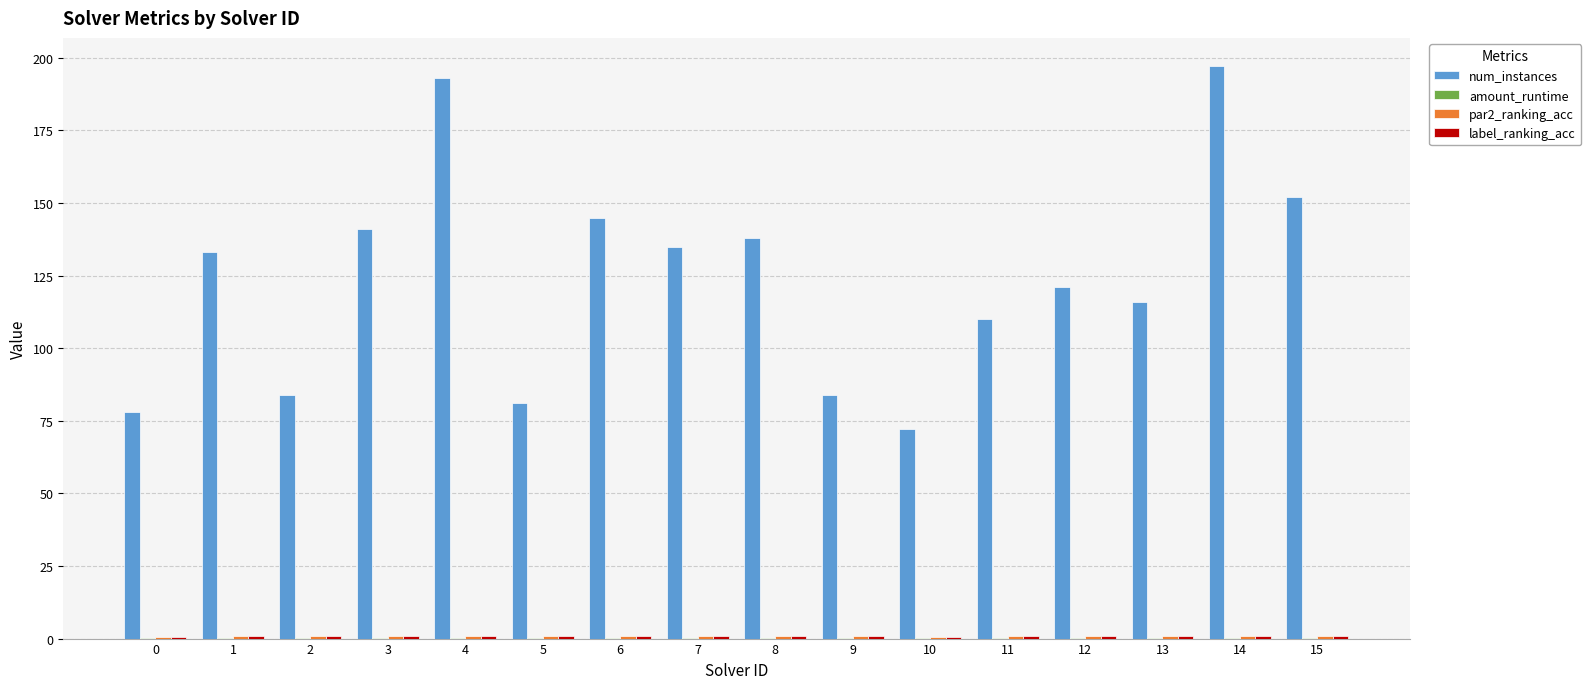

How many distinct data groups are displayed?

4